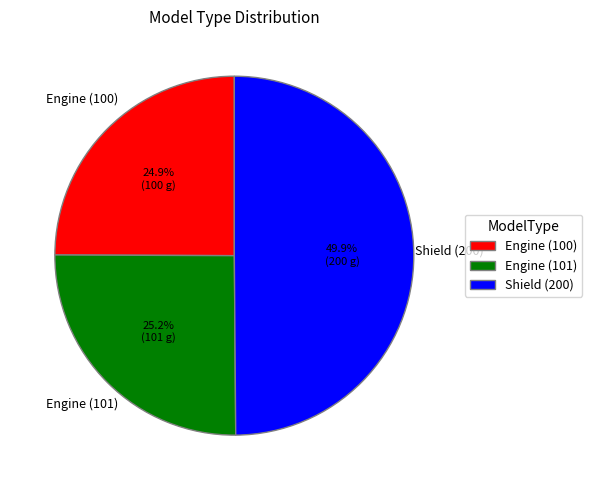

To the nearest percent, what is the difference between the largest and smallest slice percentages?

25%